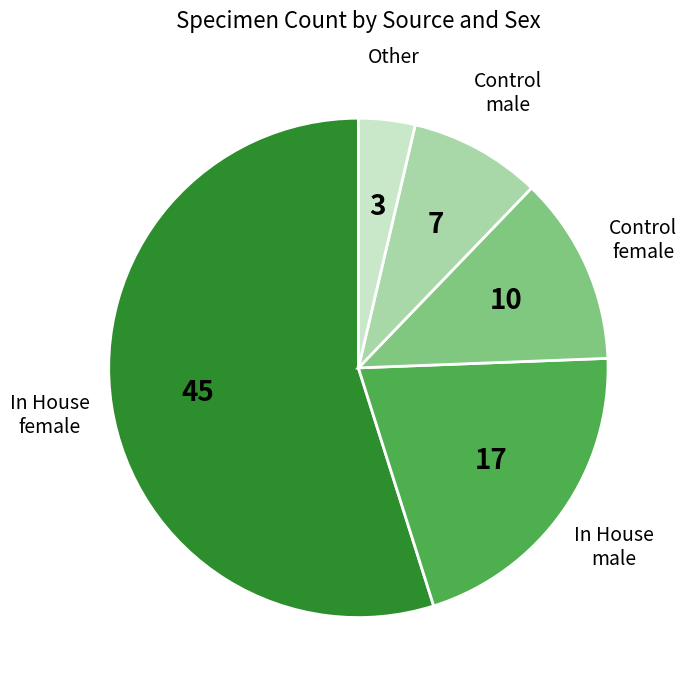

Does any single category account for the majority?

Yes